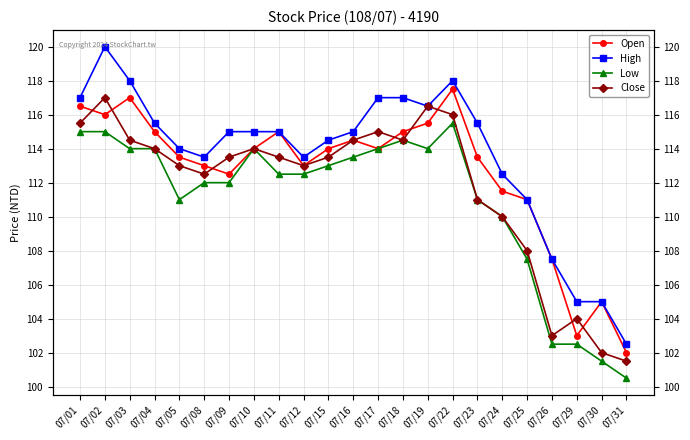

Reading left to right, list all the values displayed in this chart.

Open: 07/01=116.5	07/02=116.0	07/03=117.0	07/04=115.0	07/05=113.5	07/08=113.0	07/09=112.5	07/10=114.0	07/11=115.0	07/12=113.0	07/15=114.0	07/16=114.5	07/17=114.0	07/18=115.0	07/19=115.5	07/22=117.5	07/23=113.5	07/24=111.5	07/25=111.0	07/26=107.5	07/29=103.0	07/30=105.0	07/31=102.0
High: 07/01=117.0	07/02=120.0	07/03=118.0	07/04=115.5	07/05=114.0	07/08=113.5	07/09=115.0	07/10=115.0	07/11=115.0	07/12=113.5	07/15=114.5	07/16=115.0	07/17=117.0	07/18=117.0	07/19=116.5	07/22=118.0	07/23=115.5	07/24=112.5	07/25=111.0	07/26=107.5	07/29=105.0	07/30=105.0	07/31=102.5
Low: 07/01=115.0	07/02=115.0	07/03=114.0	07/04=114.0	07/05=111.0	07/08=112.0	07/09=112.0	07/10=114.0	07/11=112.5	07/12=112.5	07/15=113.0	07/16=113.5	07/17=114.0	07/18=114.5	07/19=114.0	07/22=115.5	07/23=111.0	07/24=110.0	07/25=107.5	07/26=102.5	07/29=102.5	07/30=101.5	07/31=100.5
Close: 07/01=115.5	07/02=117.0	07/03=114.5	07/04=114.0	07/05=113.0	07/08=112.5	07/09=113.5	07/10=114.0	07/11=113.5	07/12=113.0	07/15=113.5	07/16=114.5	07/17=115.0	07/18=114.5	07/19=116.5	07/22=116.0	07/23=111.0	07/24=110.0	07/25=108.0	07/26=103.0	07/29=104.0	07/30=102.0	07/31=101.5